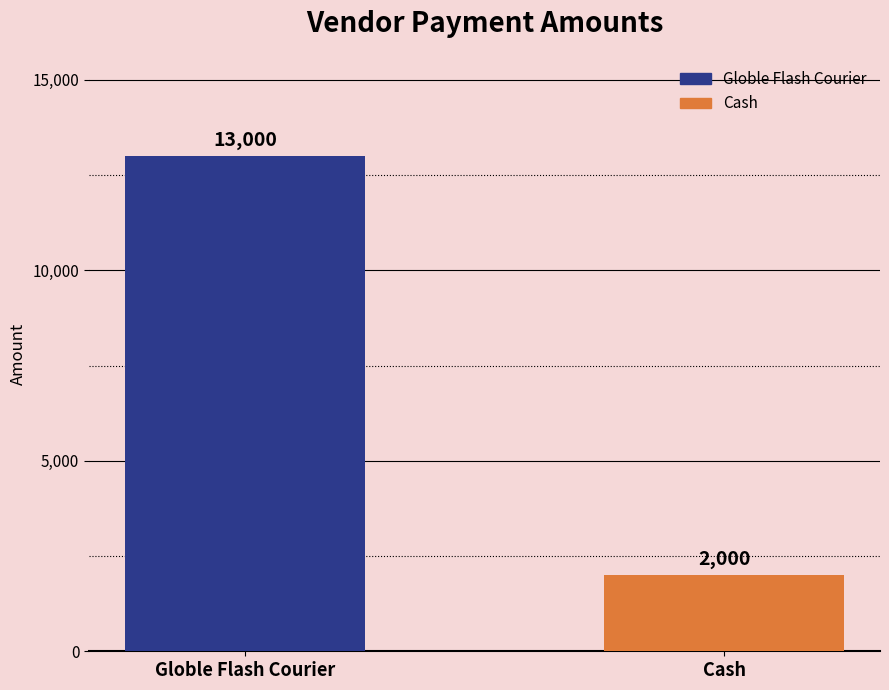

At which category does the chart reach its peak across all series?

Globle Flash Courier